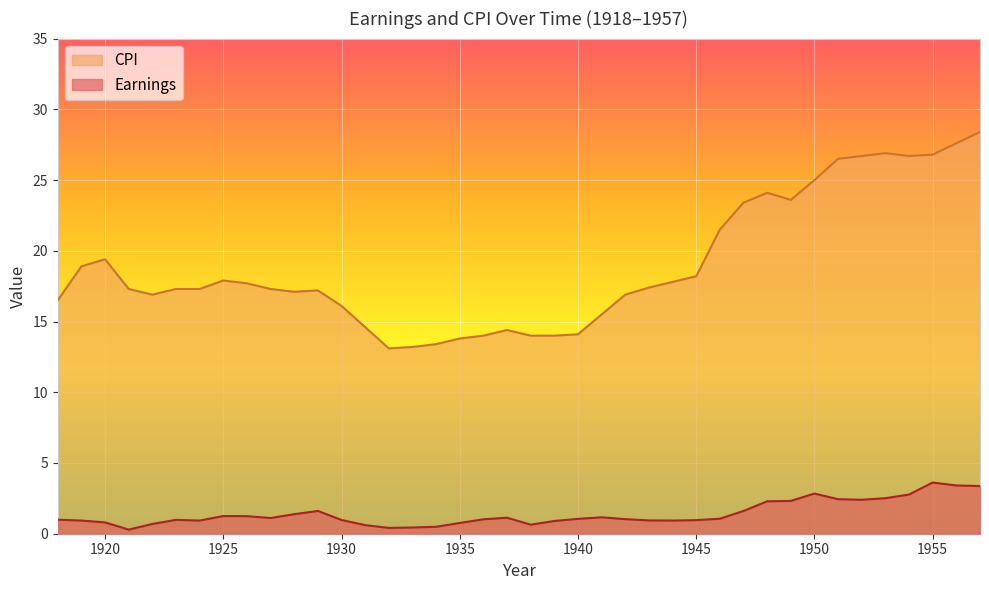

List the series in order of their overall mean, highest first.

CPI, Earnings